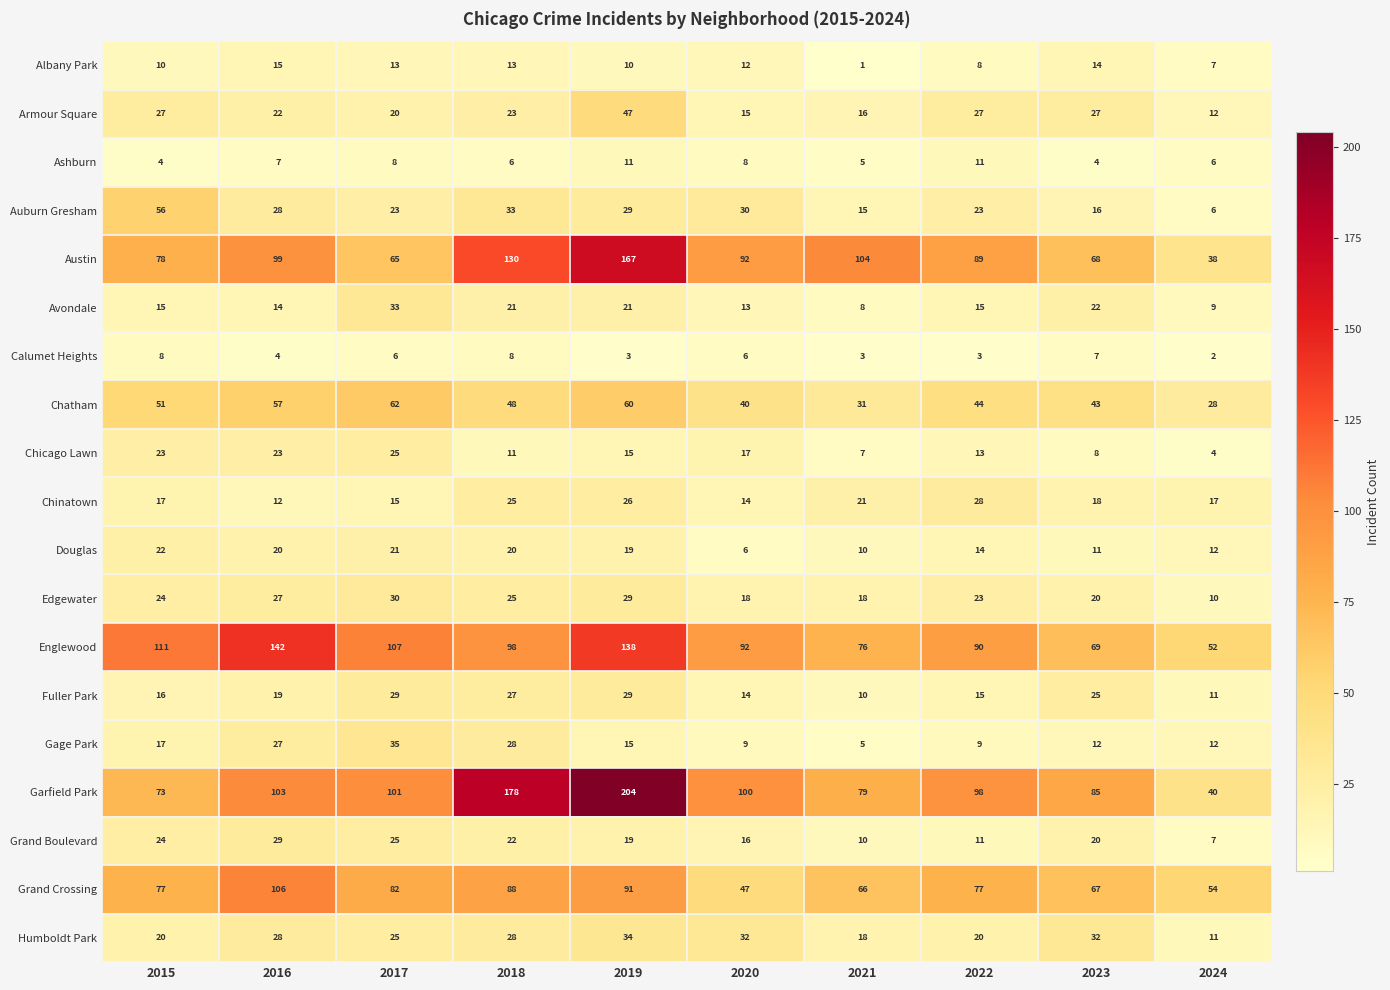

At which label does Gage Park first exceed 15?

2015